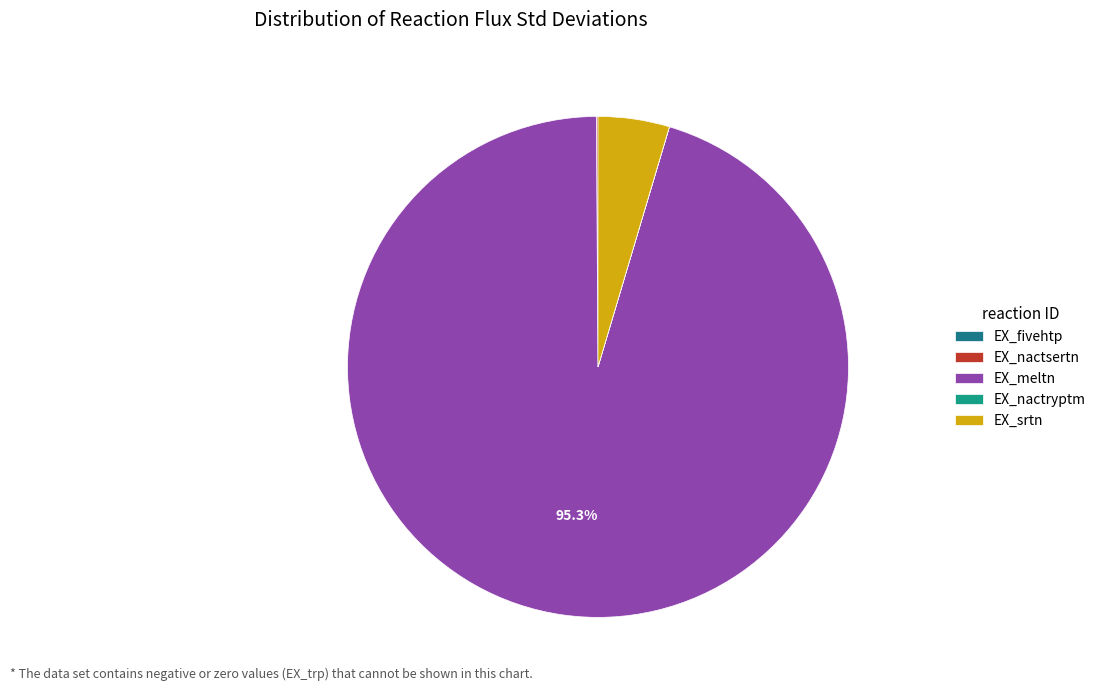

Which category has the biggest portion of the pie?

EX_meltn